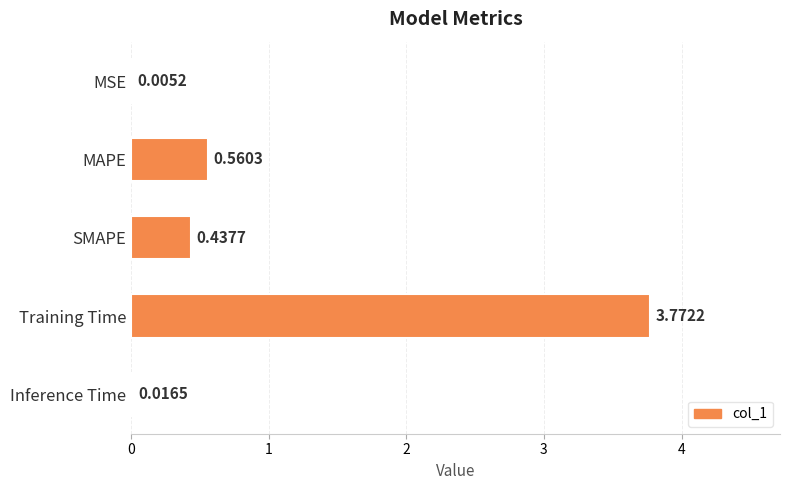

Which category has the highest value across all series?

Training Time